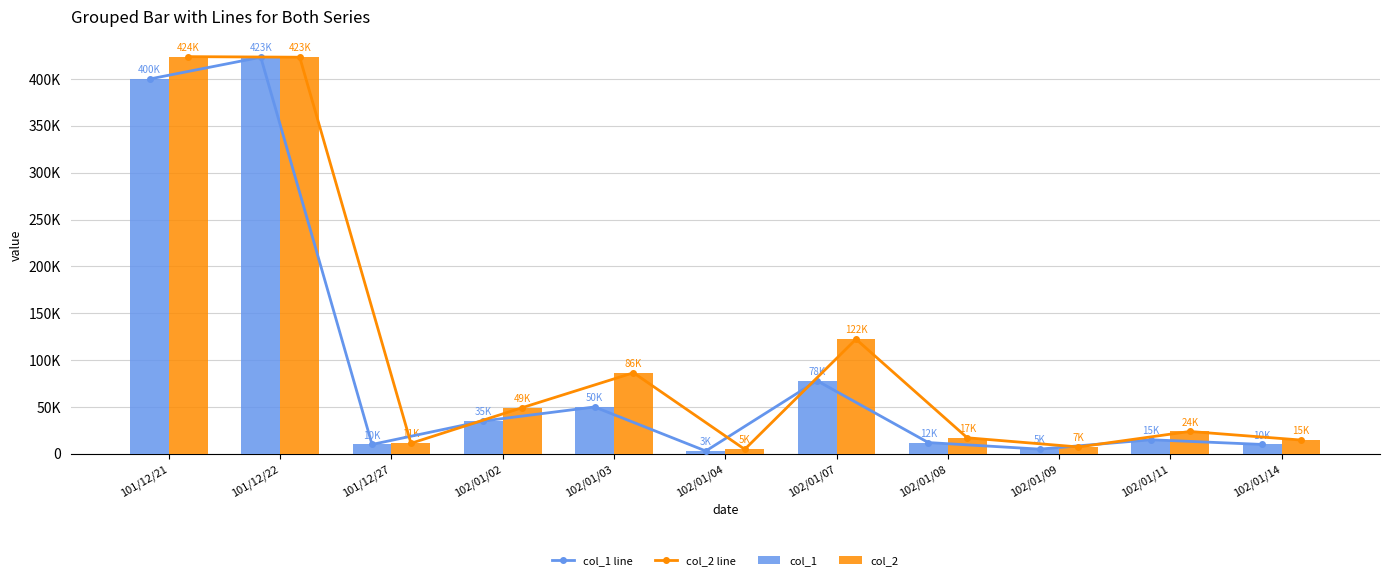

Is it true that col_1 equals 10000 at 101/12/27?

True